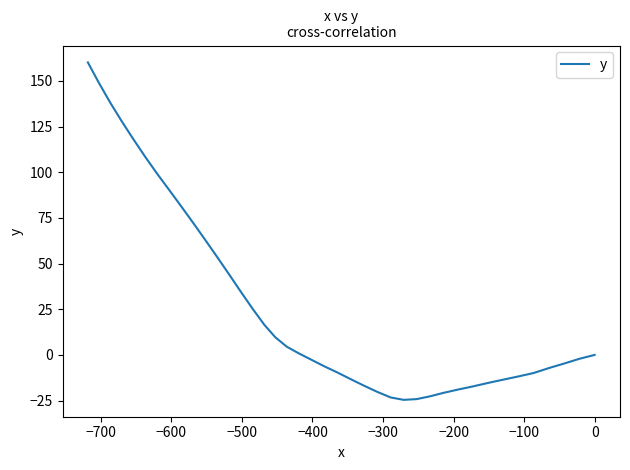

What is the label of the 37th point from the right?

−500